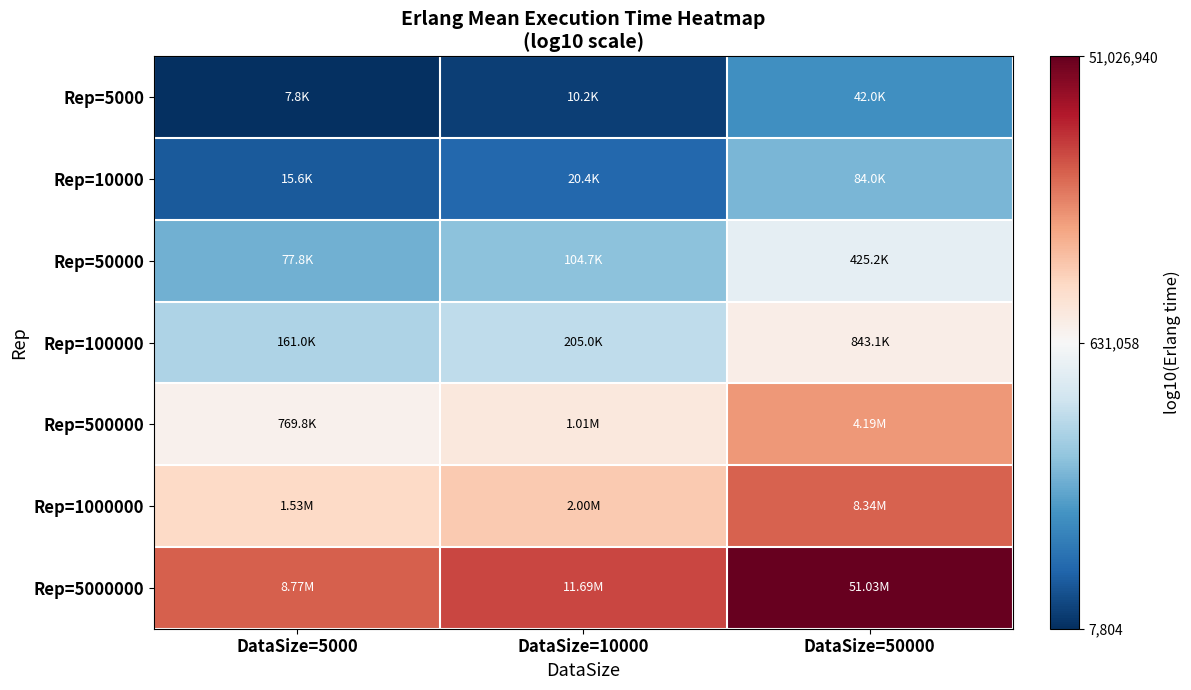

What is the total value across all series at DataSize=10000?

38.0